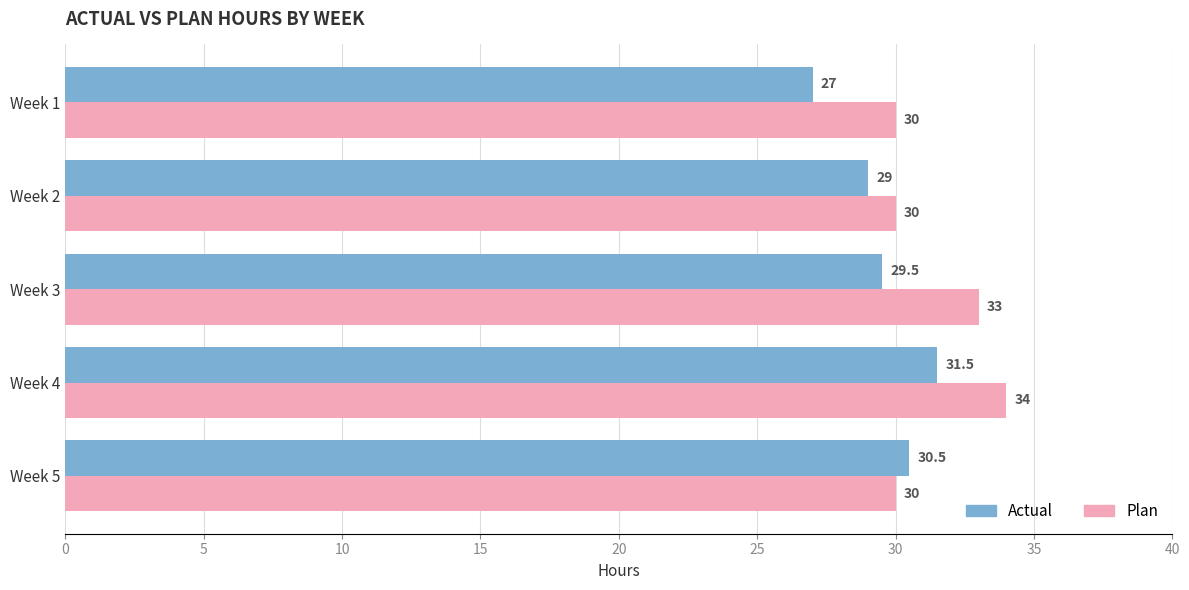

Which series has the largest range (max minus min)?

Actual